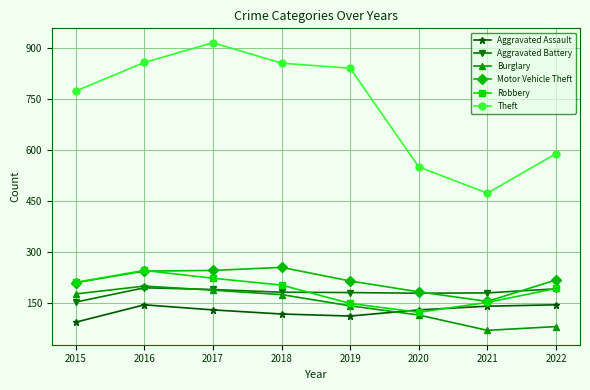

What is the value of the Theft point at the 5th from the left?

841